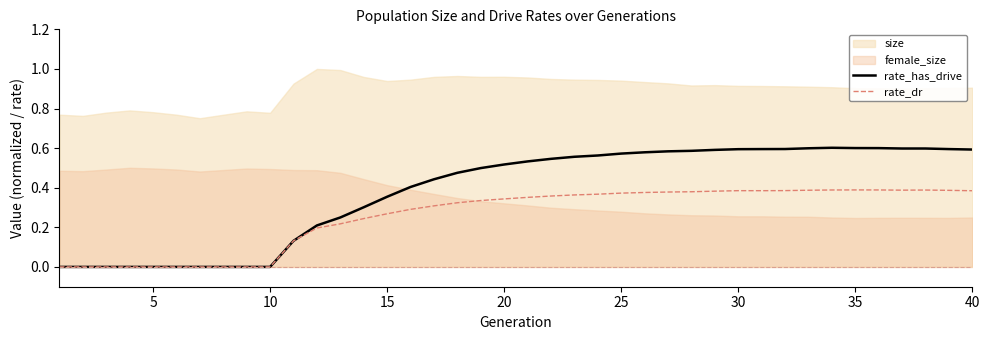

True or false: rate_has_drive and rate_dr intersect in this chart.

False